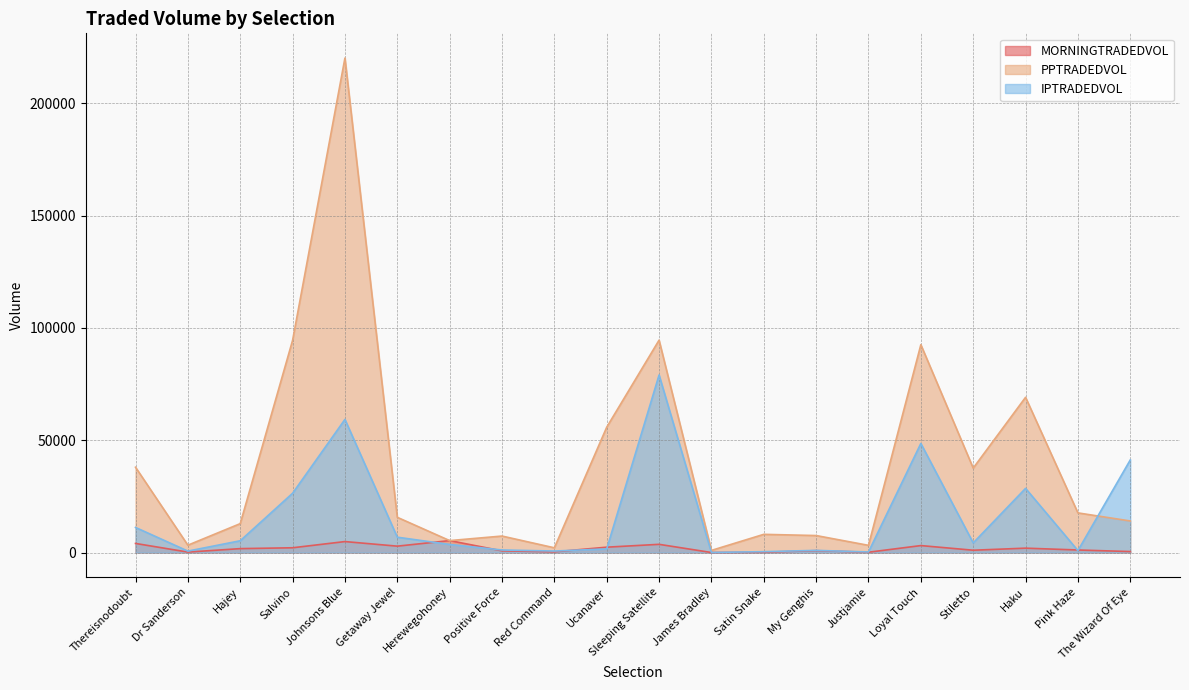

How many data points in MORNINGTRADEDVOL are less than 1735?

10